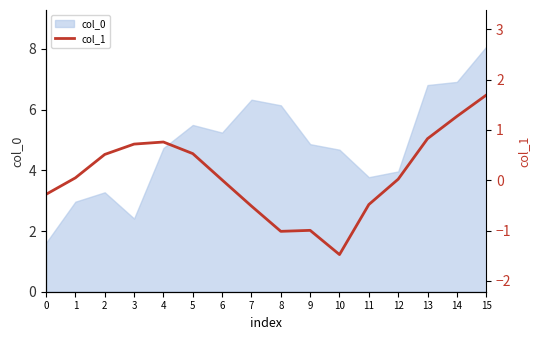

What is the smallest value displayed?

-1.5